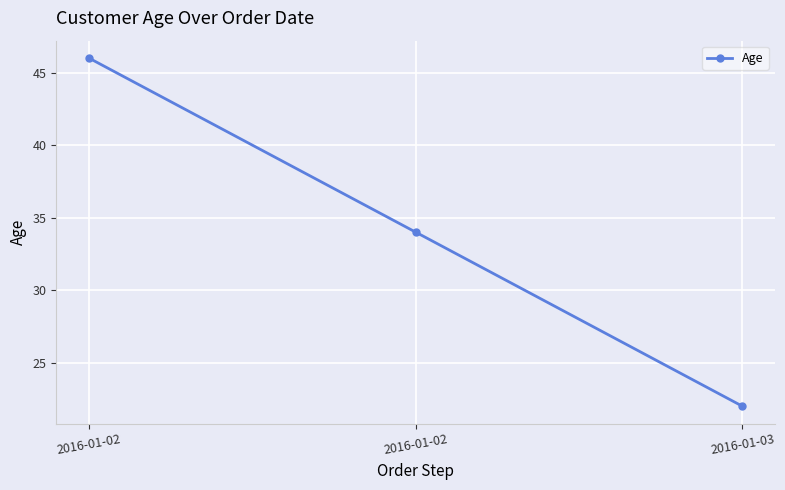

Which has a higher value, 2016-01-02 or 2016-01-03?

2016-01-02